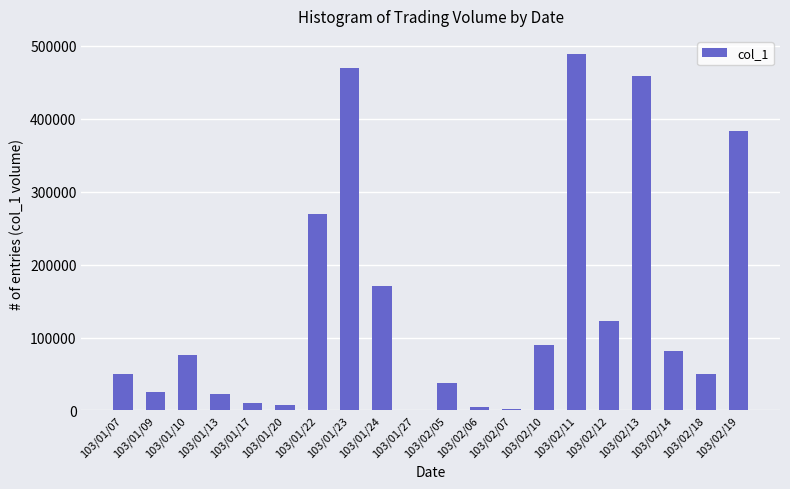

The value at 103/02/11 is 786599. True or false?

False